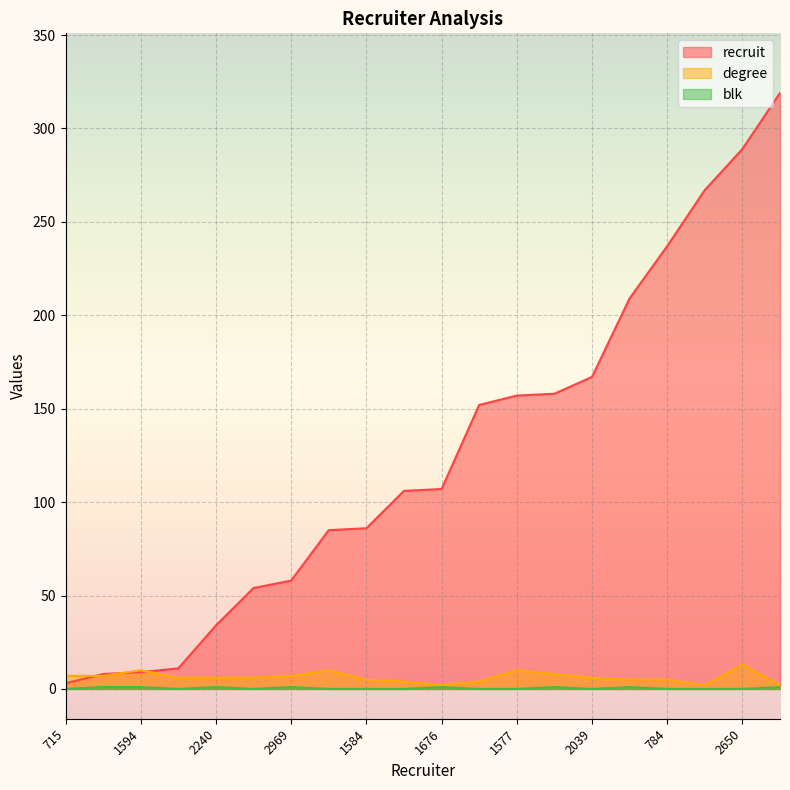

At which label is blk closest to 0?

715